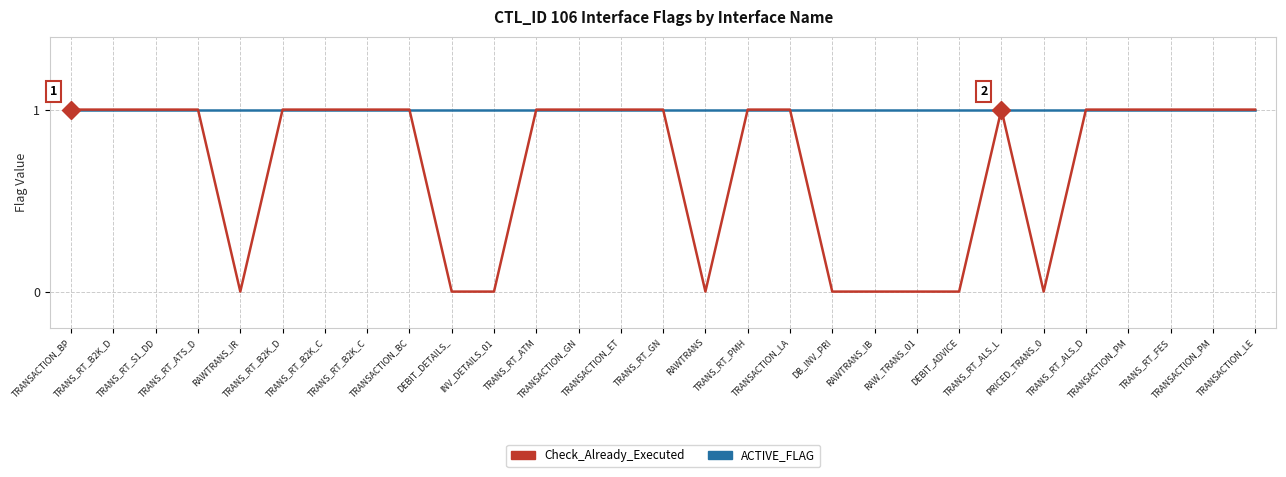

True or false: Check_Already_Executed has a value of 1 at TRANS_RT_GN.

True